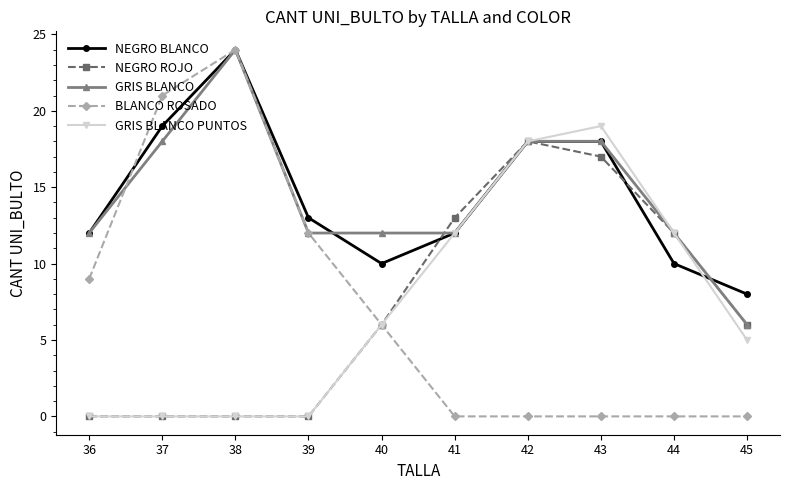

What is the difference between the highest and lowest values at 41?

13